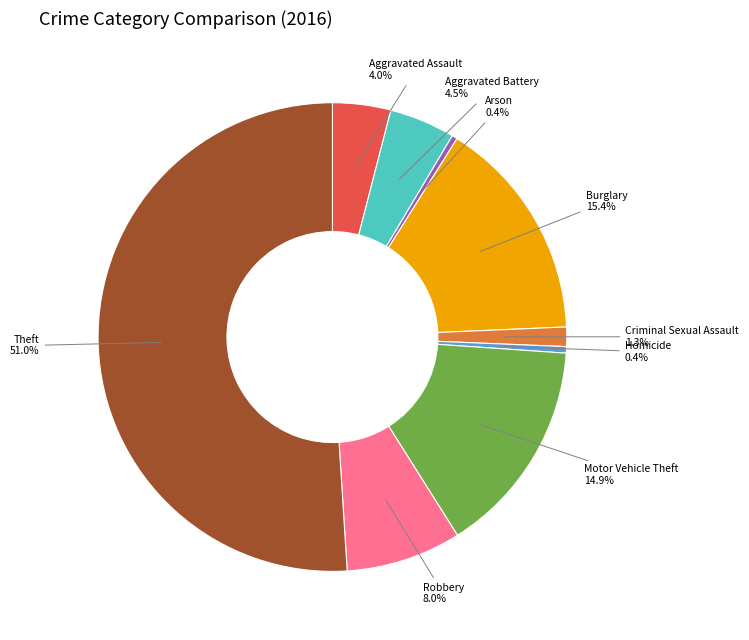

To the nearest percent, what is the difference between the largest and smallest slice percentages?

51%